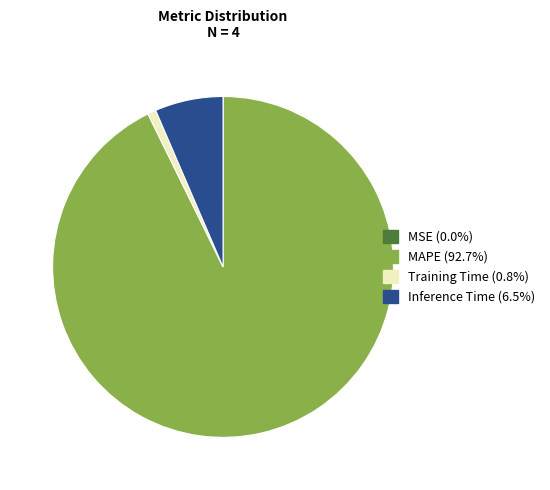

Does MAPE account for over 50% of the chart?

Yes